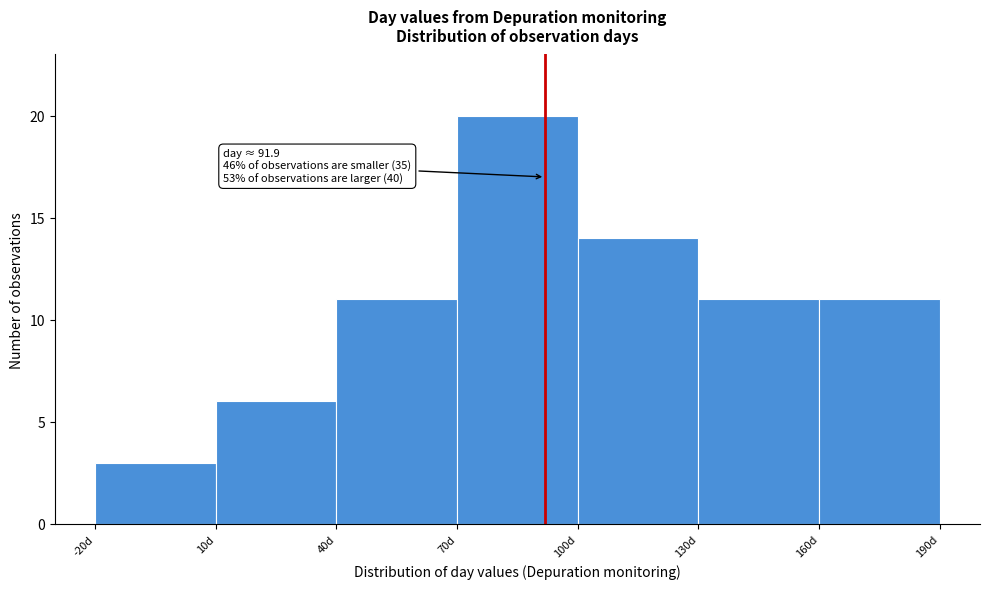

Which range on the x-axis has the tallest bar?

70 to 100